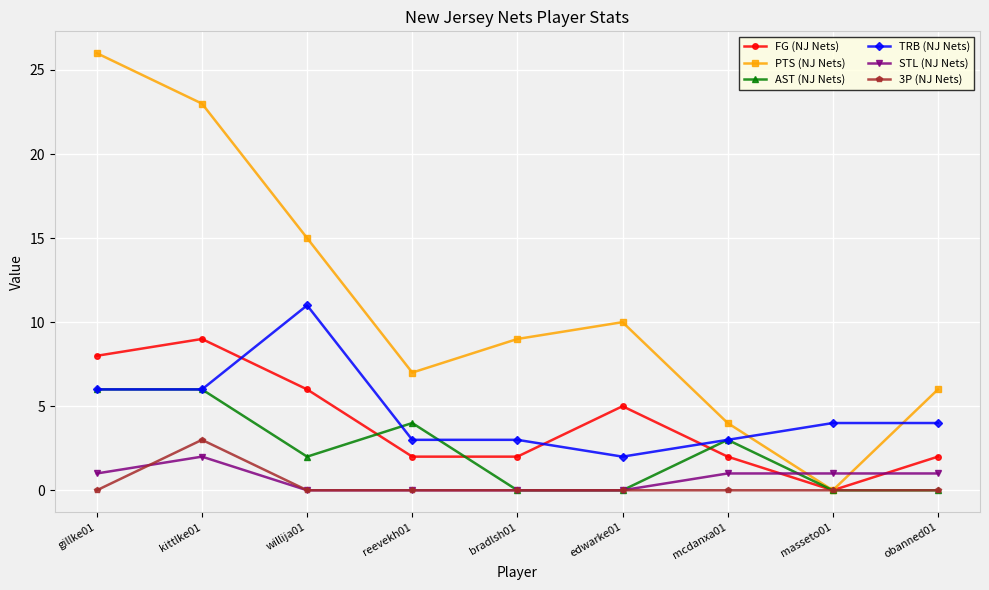

What is the value of the PTS (NJ Nets) point at the 5th from the left?

9